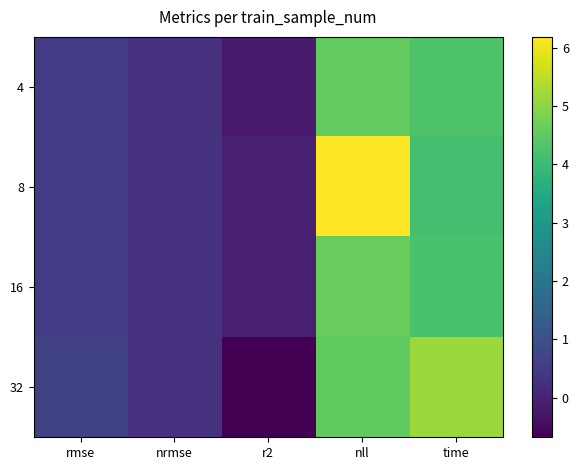

Reading left to right, list all the values displayed in this chart.

4: rmse=0.5	nrmse=0.3	r2=-0.2	nll=4.5	time=4.3
8: rmse=0.5	nrmse=0.3	r2=-0.1	nll=6.2	time=4.2
16: rmse=0.5	nrmse=0.3	r2=-0.1	nll=4.6	time=4.2
32: rmse=0.6	nrmse=0.3	r2=-0.7	nll=4.5	time=5.2